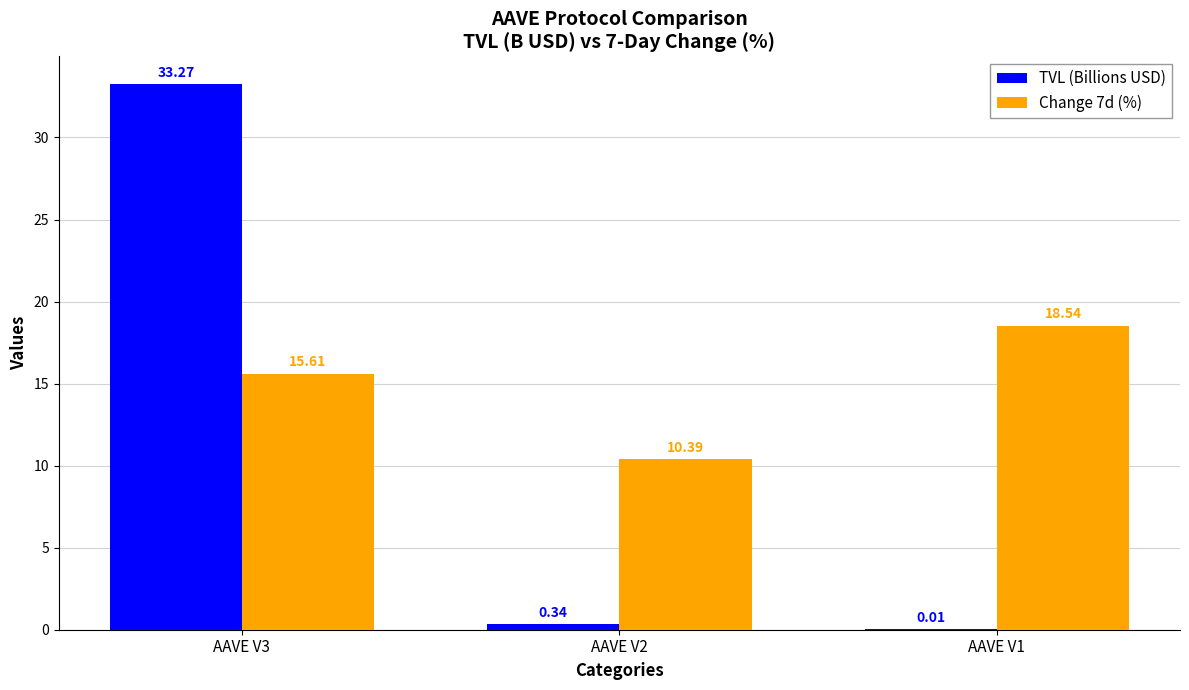

Does the chart contain stacked bars?

No